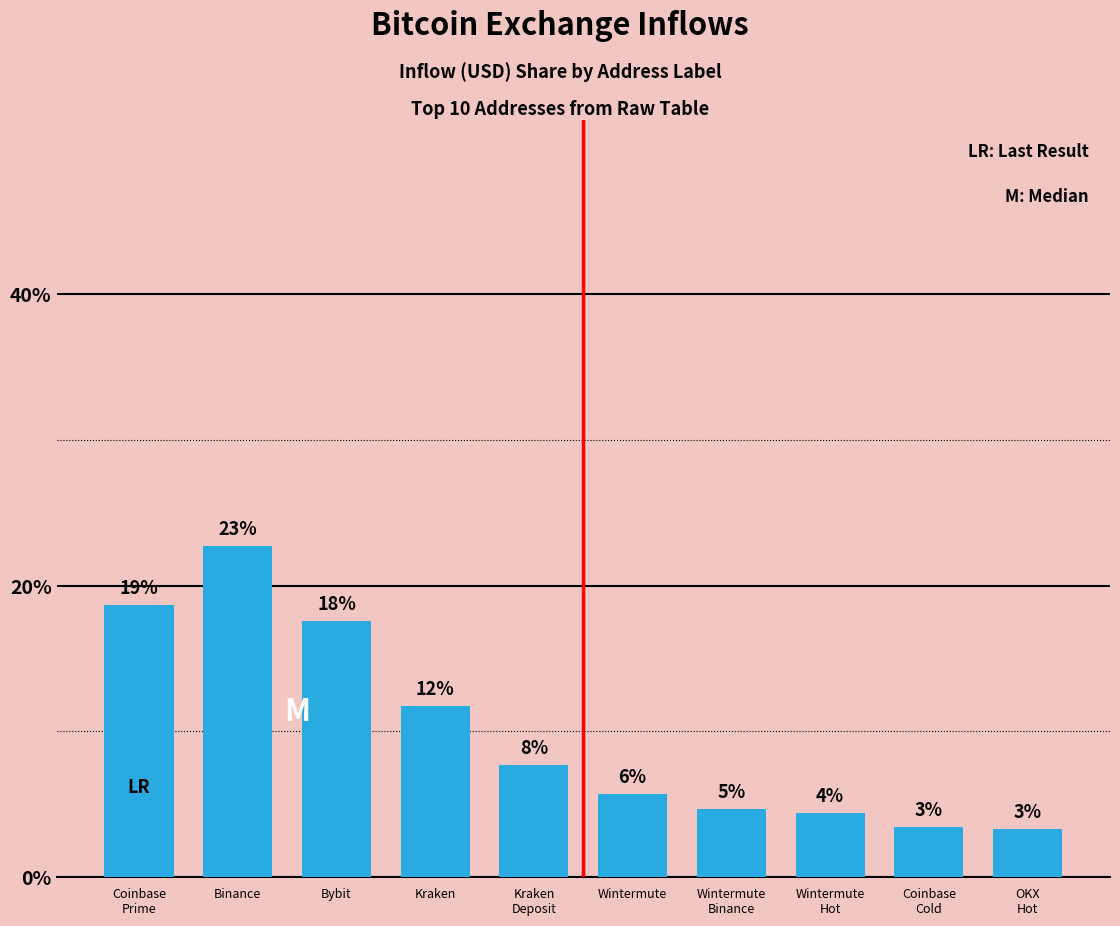

True or false: the data shows 23.1 at Bybit.

False